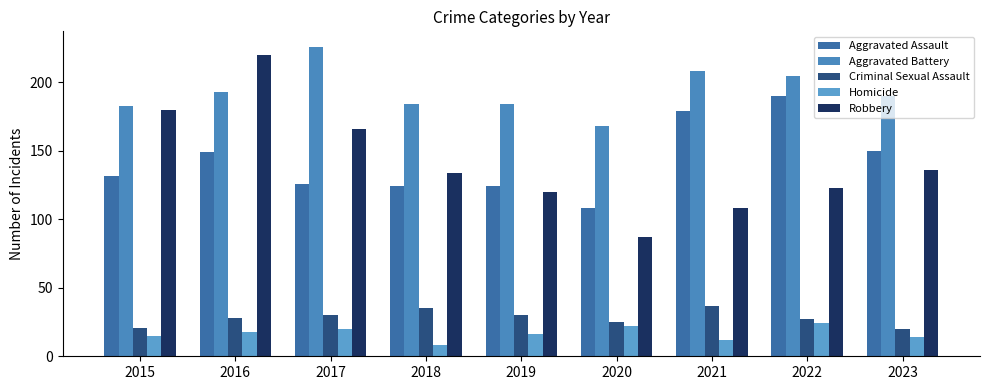

What is the difference between the second highest and minimum values in the Aggravated Assault series?

71